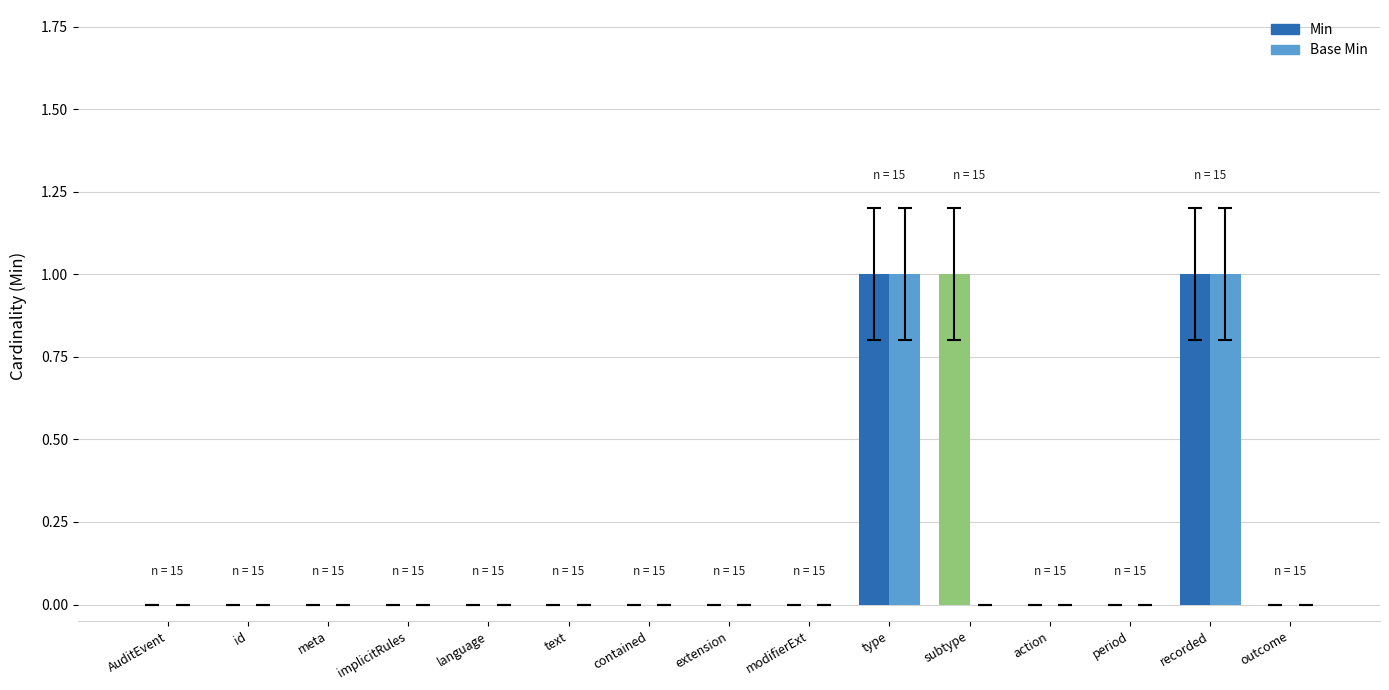

How many categories are shown in the chart?

15